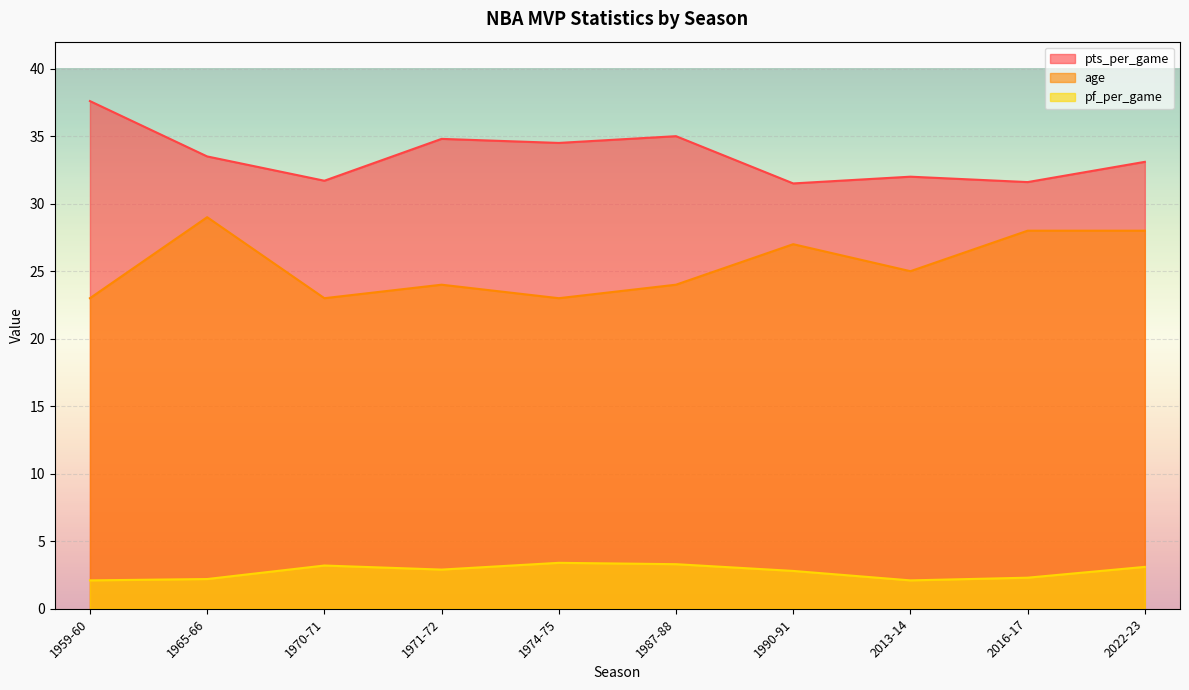

At which category is the sum across all series the highest?

1965-66